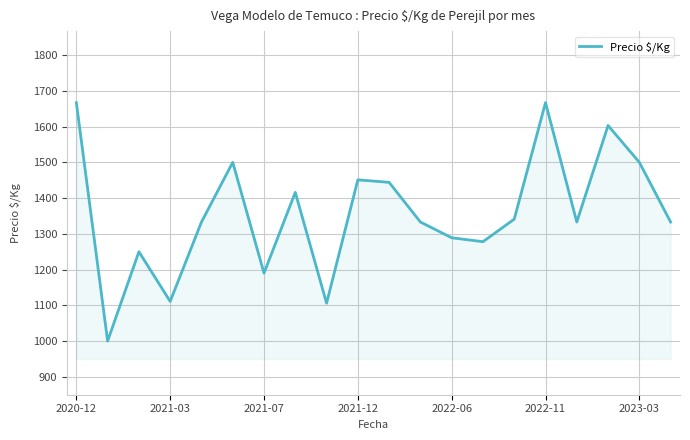

What is the difference between the maximum and minimum values?

667